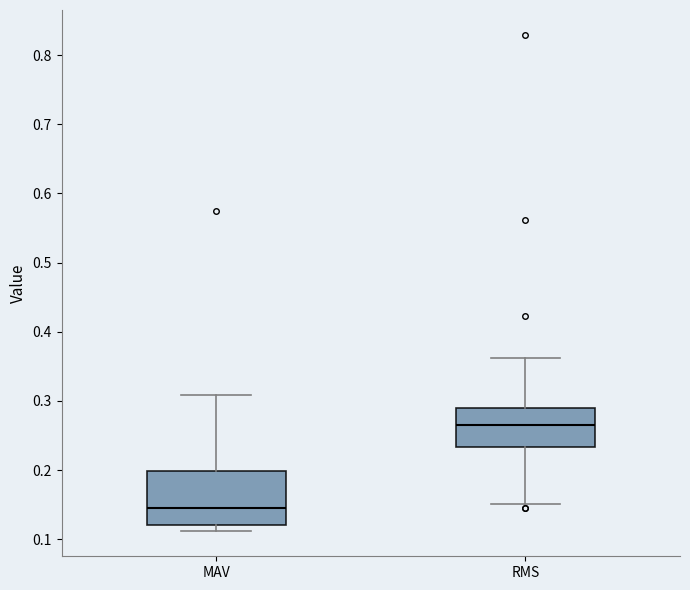

Comparing the boxes themselves (not the whiskers), which one is the tallest?

MAV